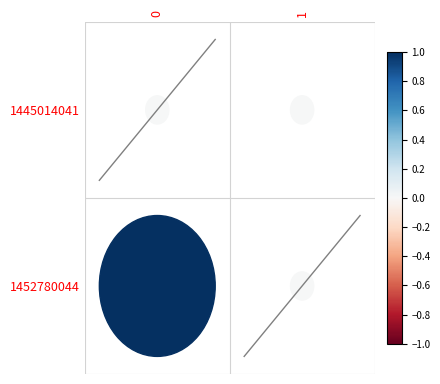

The diag_1 series shows -0.7 at 0. True or false?

False